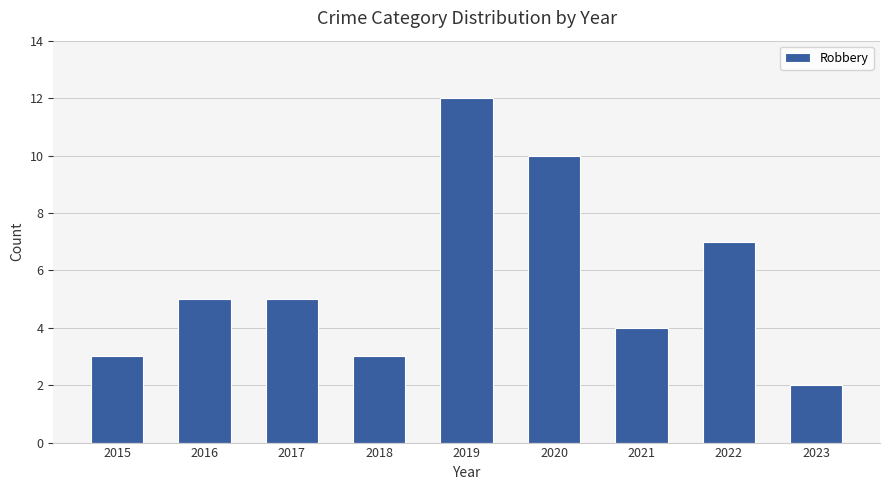

Which has a higher value, 2017 or 2022?

2022